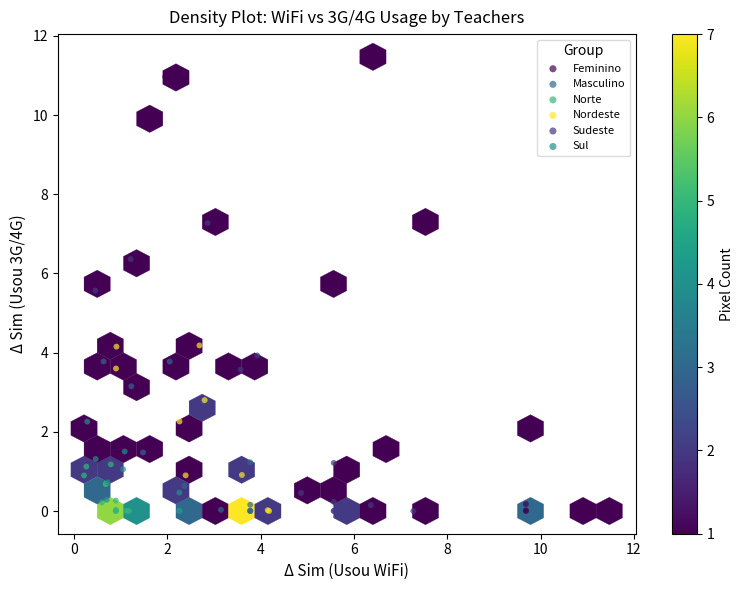

Which series reaches the maximum Y coordinate?

Feminino